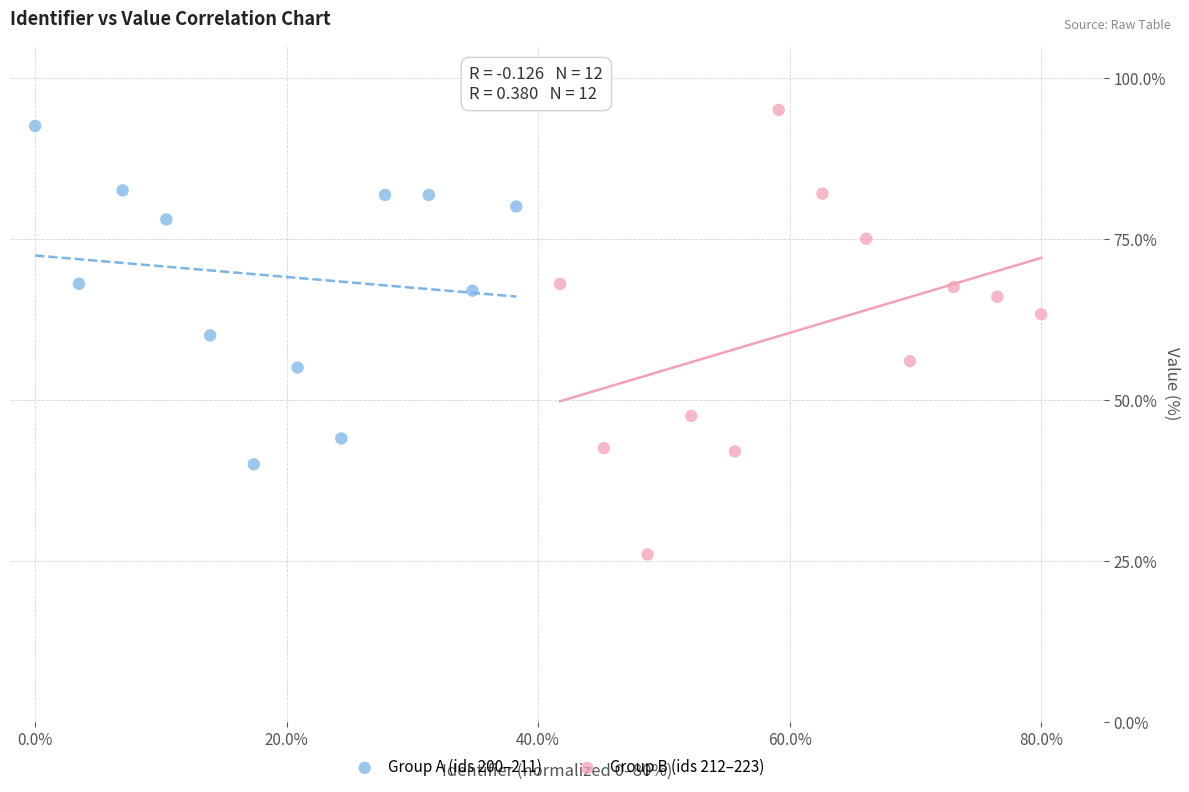

What are all the series names shown in the legend?

Group A (ids 200–211), Group B (ids 212–223)